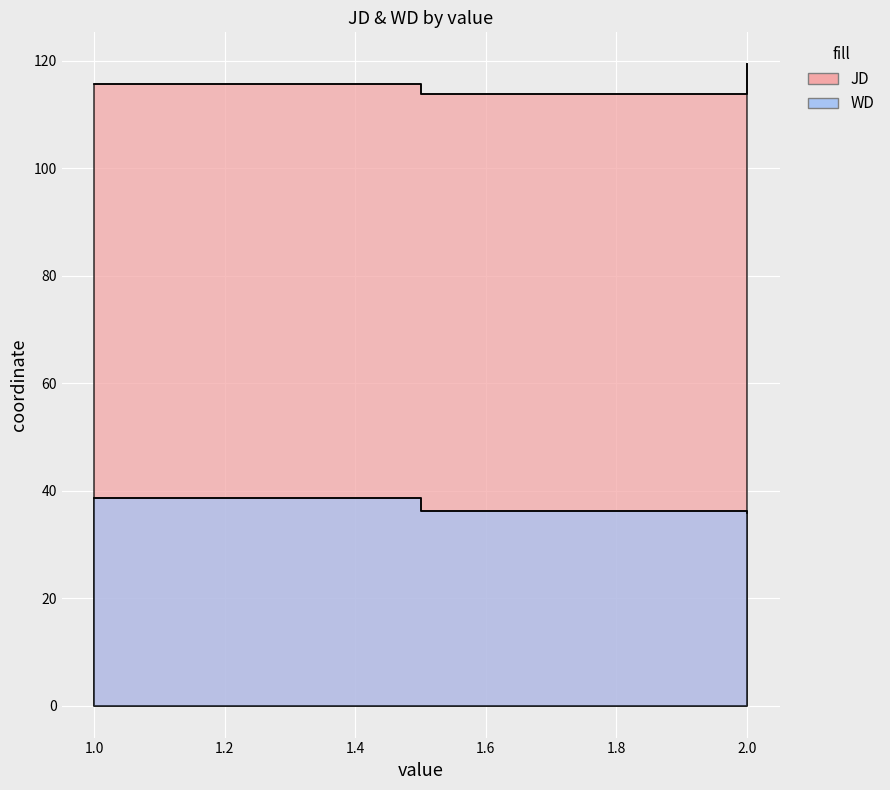

What is the difference between the highest and lowest values at 2?

77.7